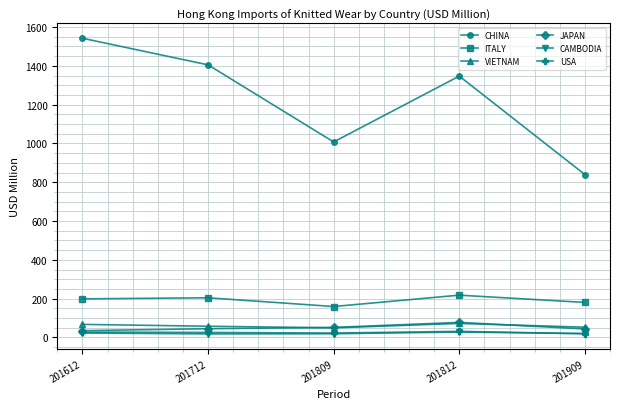

What is the difference between the USA values at 201909 and 201812?

12.1